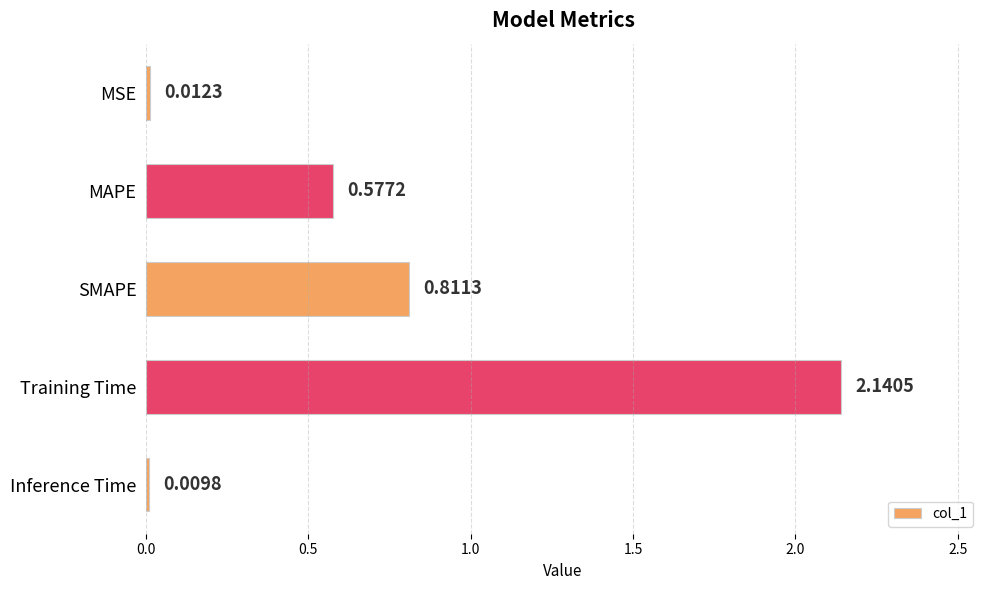

How many bars are there in total?

5